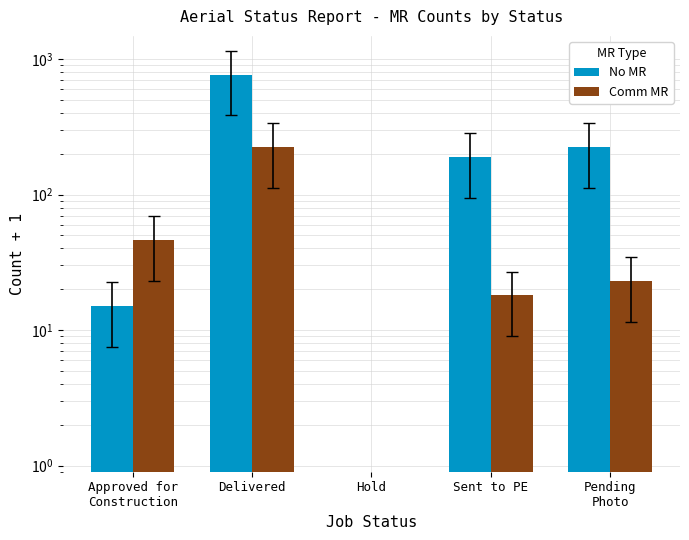

How many values in Comm MR are above zero?

4